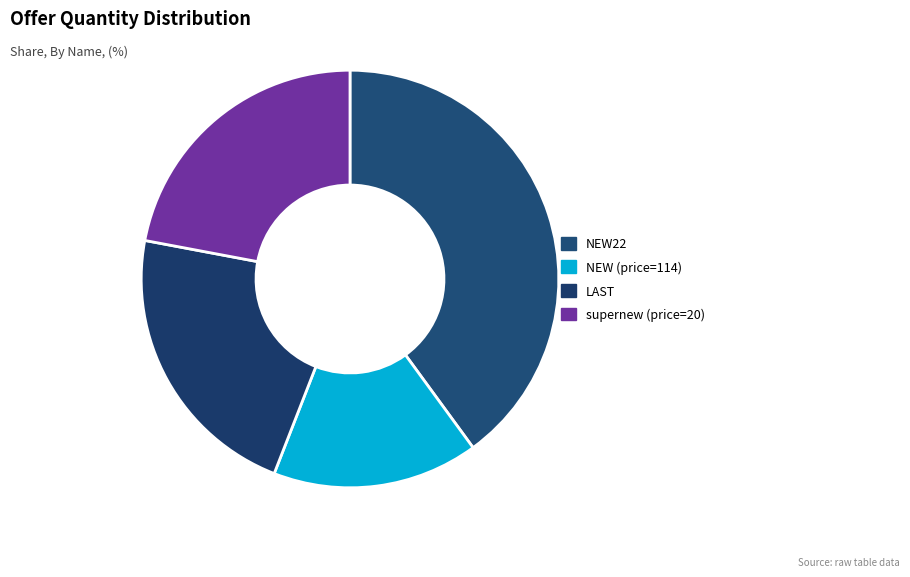

How many segments does this pie chart have?

4